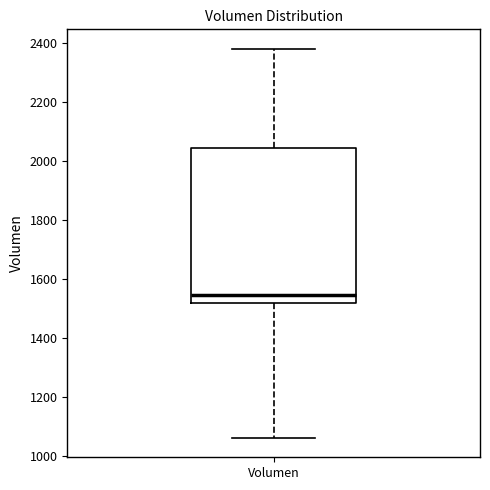

Transcribe this box plot: give where the median line is, the range the box spans, and where the two whiskers end, as read against the y-axis. The values are not printed on the chart, so give them approximately, as read against the axis.

median 1540, box 1520 to 2040, whiskers 1060 to 2380